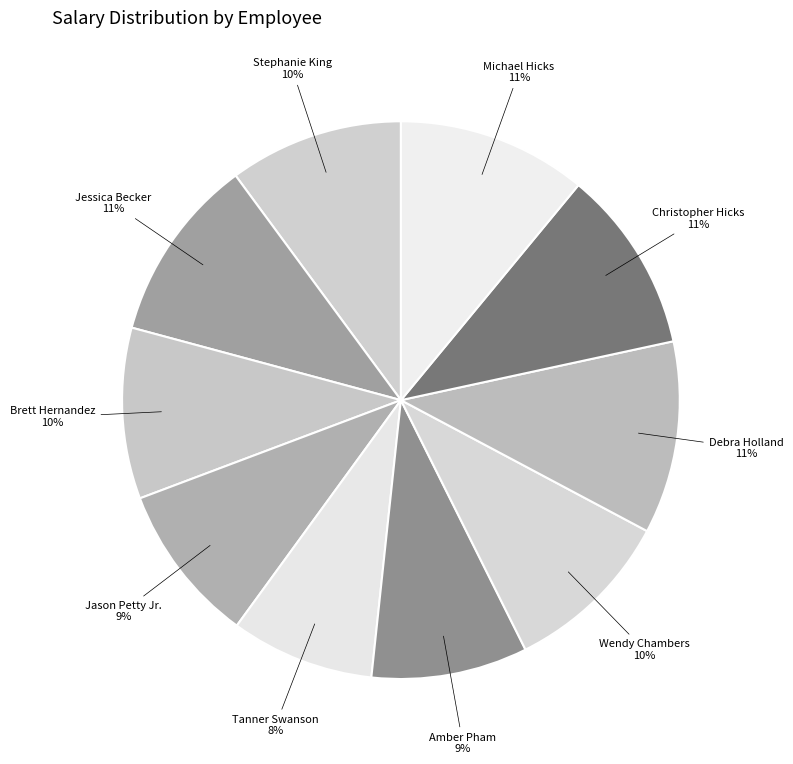

Is the sum of Jessica Becker and Stephanie King greater than half?

No